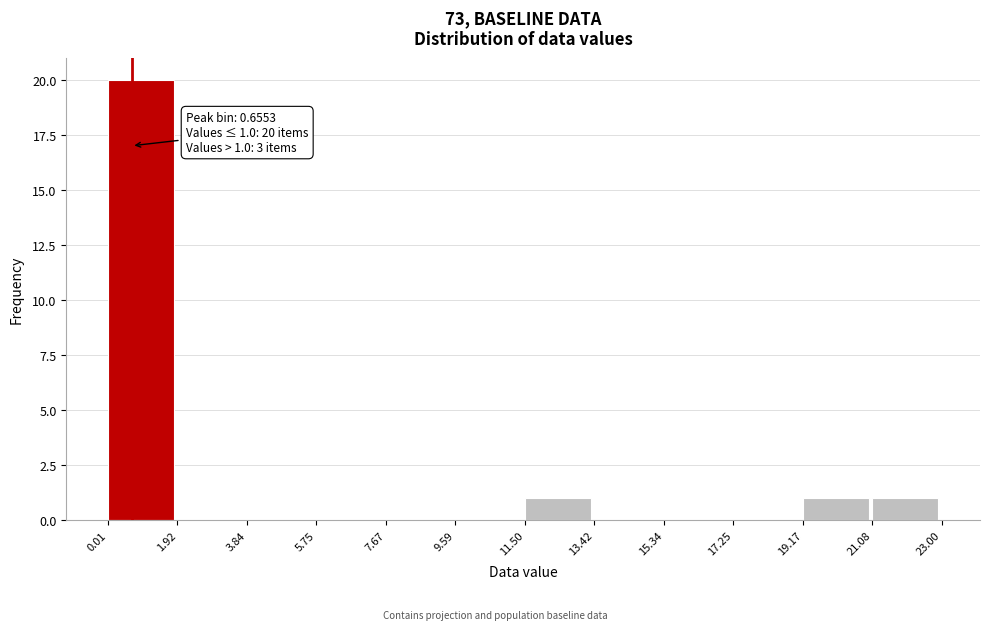

Over which range of the x-axis is the bar tallest?

0.01 to 1.92